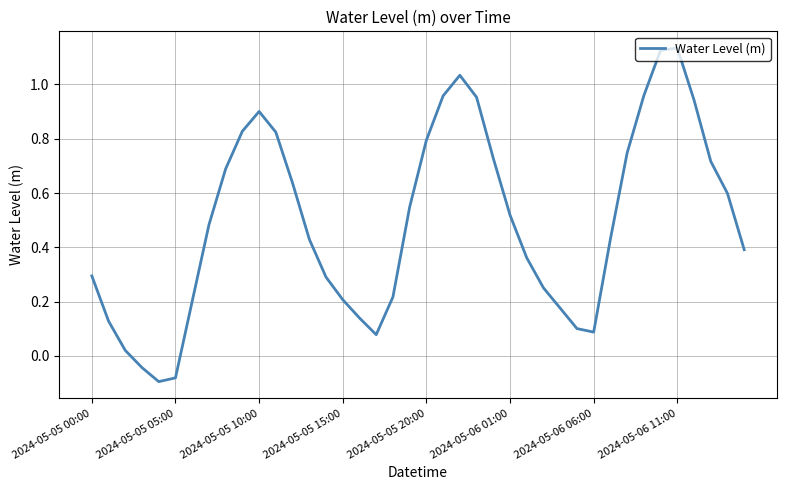

Where is the first local maximum?

2024-05-05 10:00